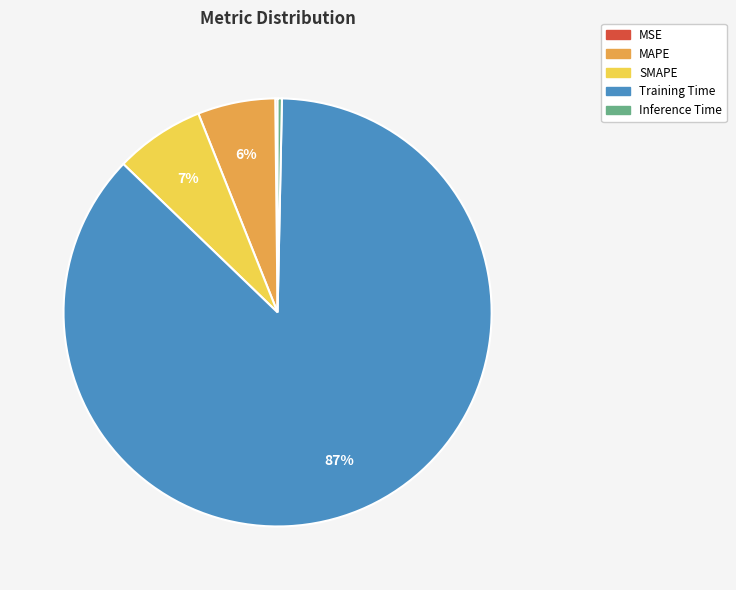

Which category accounts for the majority?

Training Time